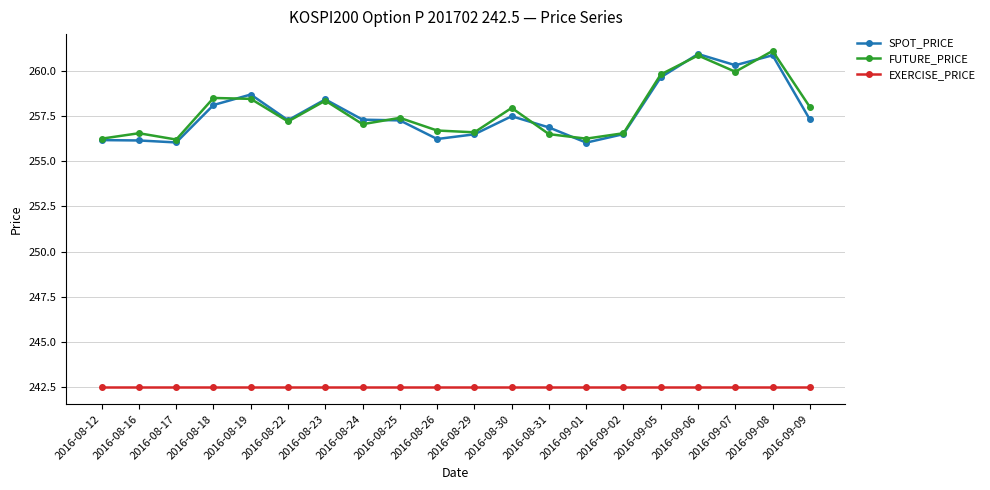

What is the label of the 3rd point from the right?

2016-09-07